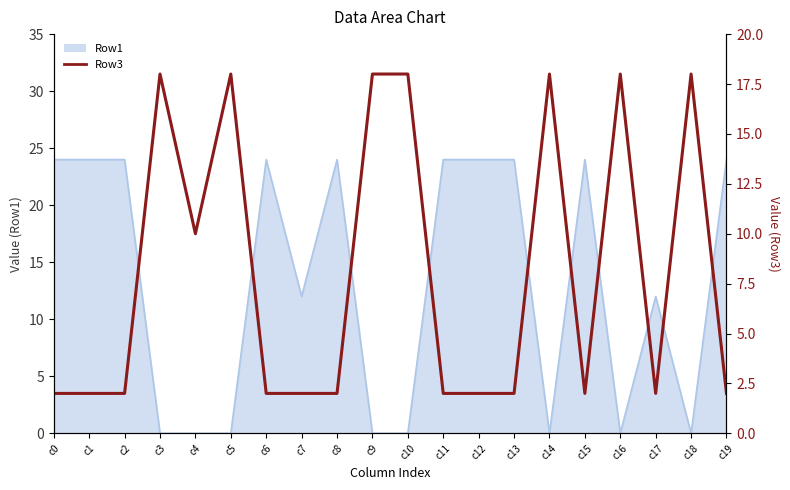

True or false: the data has more than 0 interior local peaks.

True